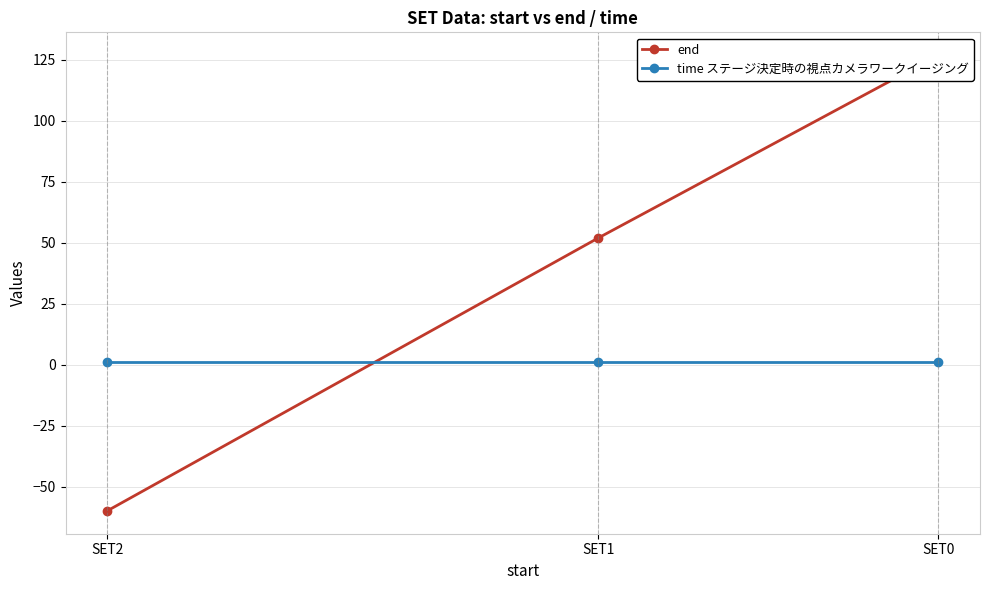

At which label does end reach its peak?

SET0